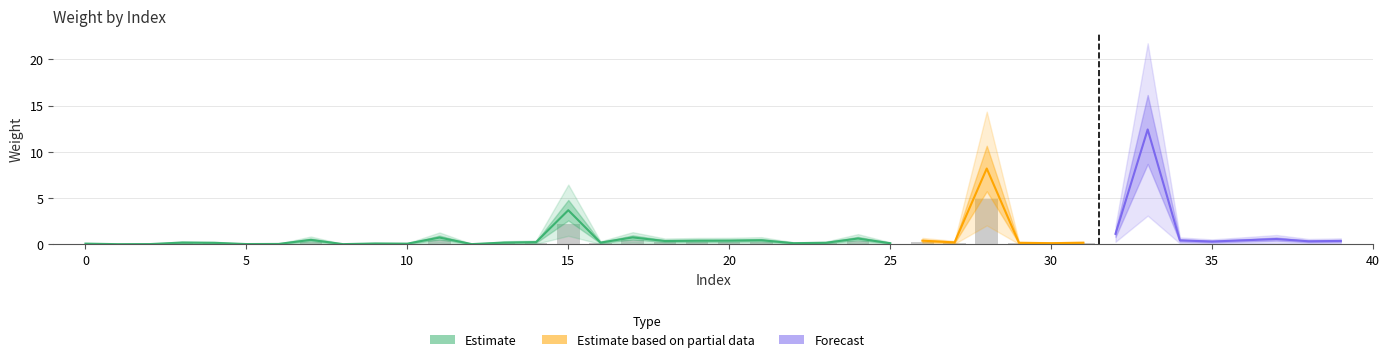

What is the value of the 15th bar from the left?

0.2